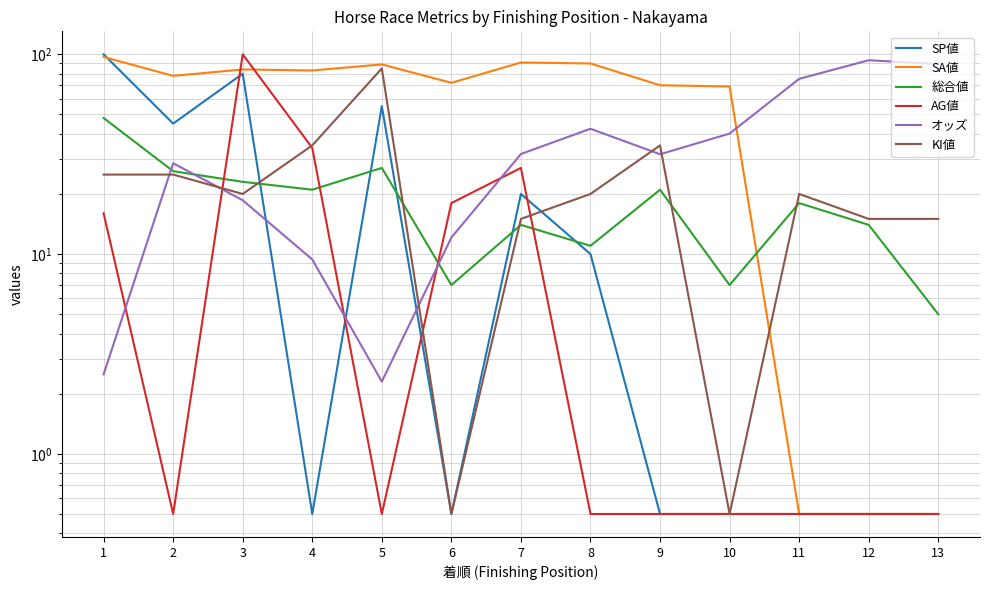

True or false: オッズ and SP値 cross at least once.

True